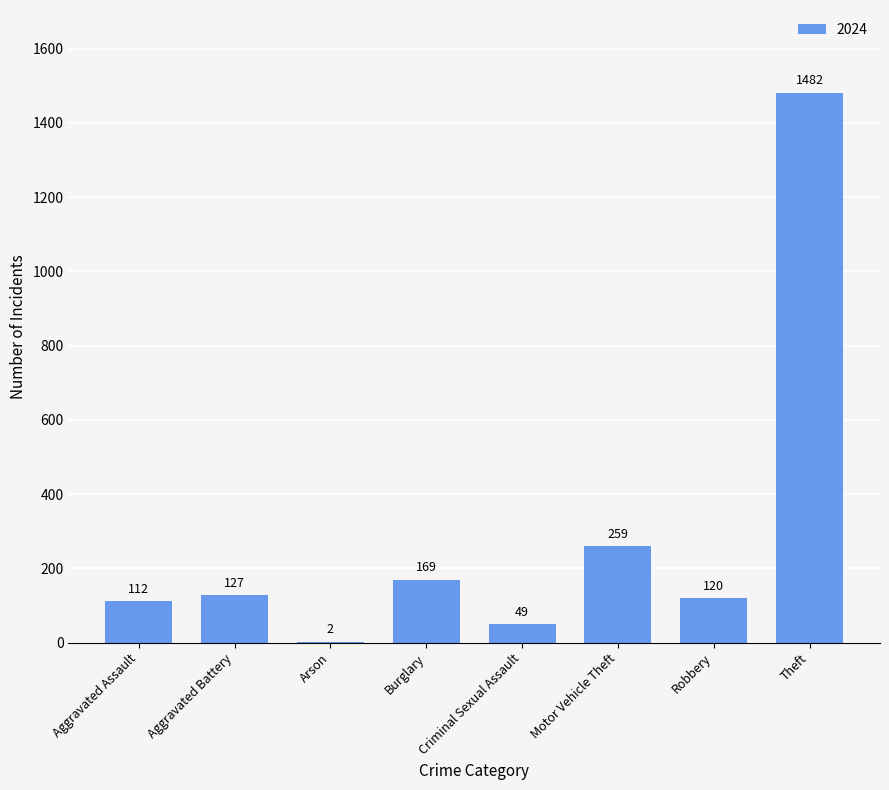

The chart shows a value of 2 at Arson. True or false?

True